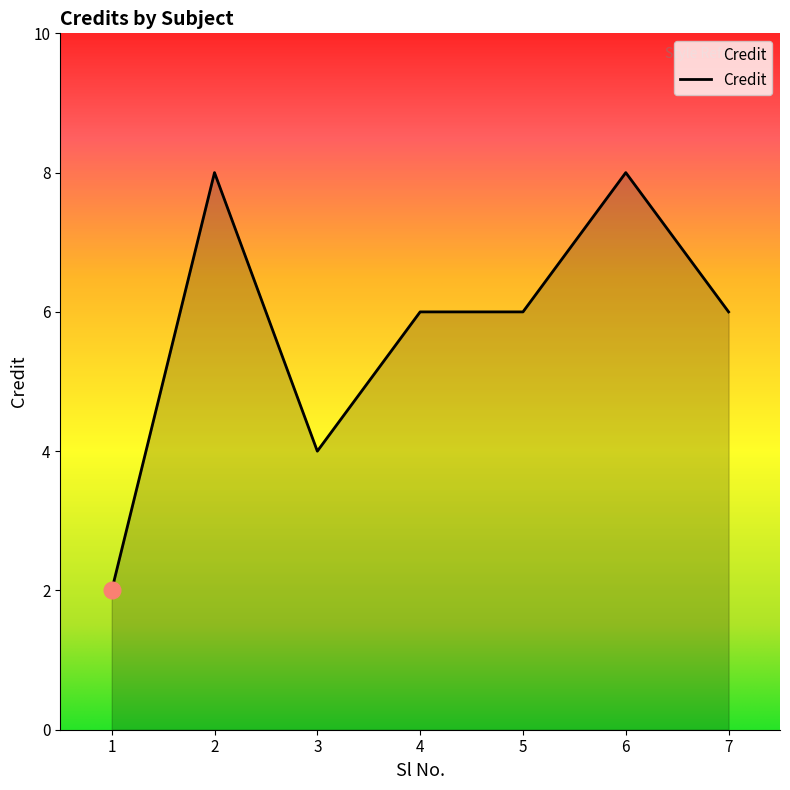

The chart shows a value of 6 at 7. True or false?

True